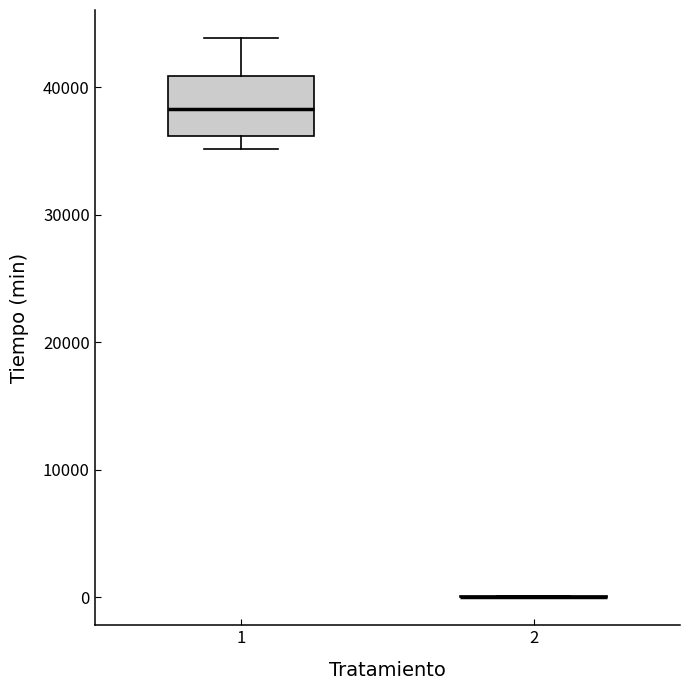

Comparing the boxes themselves (not the whiskers), which one is the tallest?

1